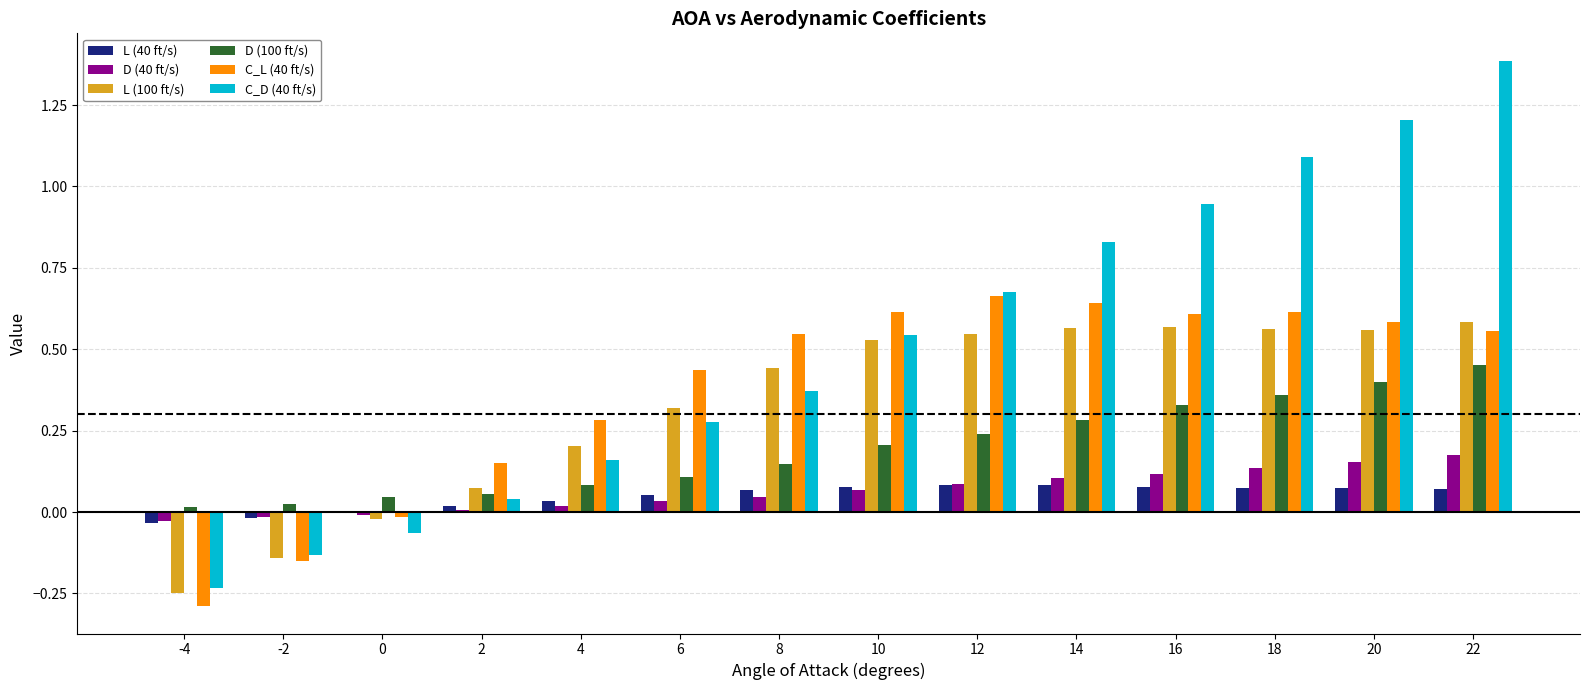

How many groups of bars are there?

14